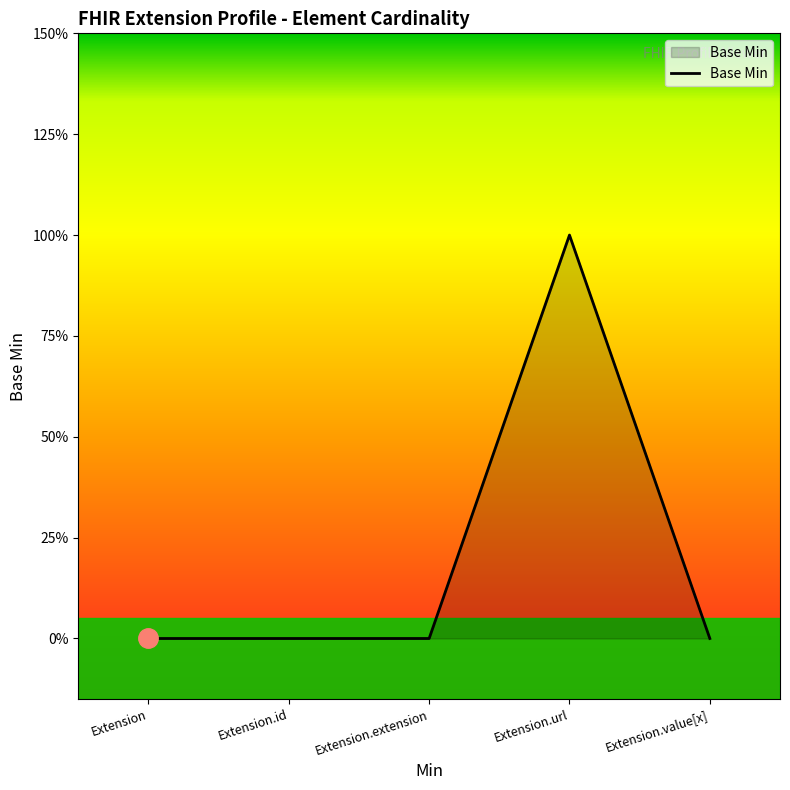

Count the values in the range 0 to 1.

5